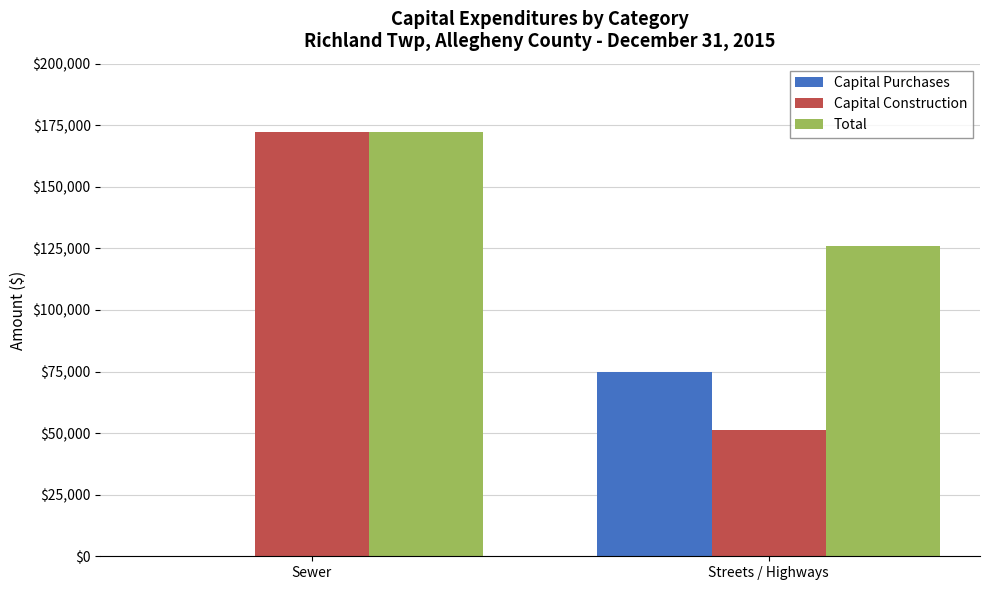

Between Sewer and Streets / Highways, which series saw the biggest shift?

Capital Construction